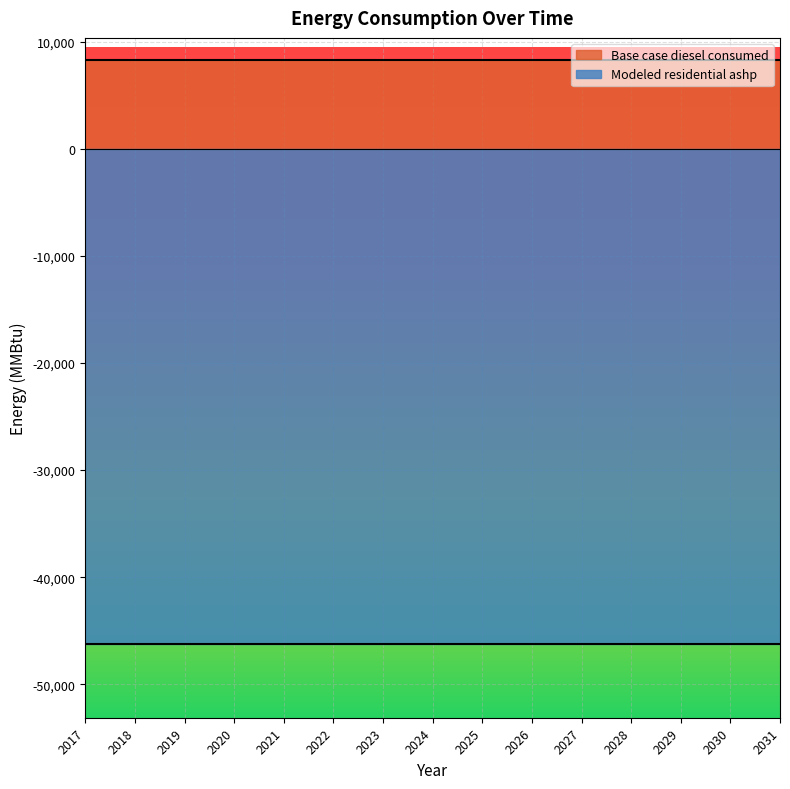

What is the sum of all Base case diesel consumed values?

124181.2